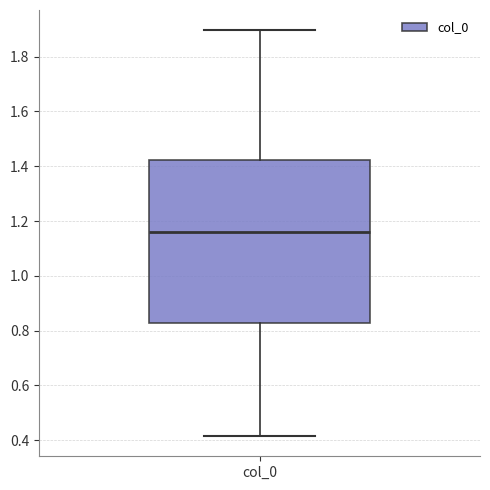

Read this box plot against the y-axis: the position of the median line, the range covered by the box, and the ends of both whiskers. The values are not printed on the chart, so give them approximately, as read against the axis.

median 1.16, box 0.82 to 1.42, whiskers 0.42 to 1.90